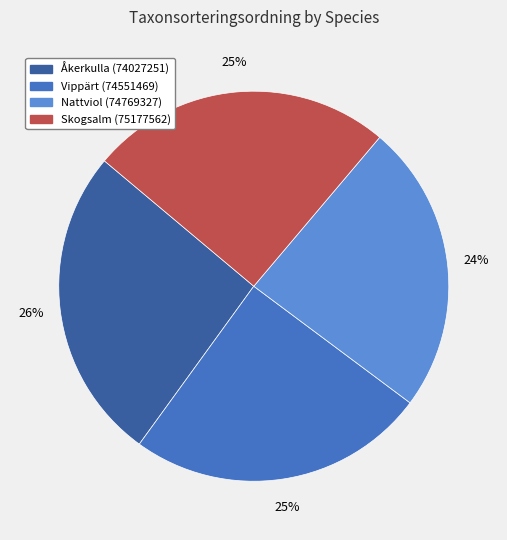

The Nattviol (74769327) slice represents 24% of the pie. True or false?

True